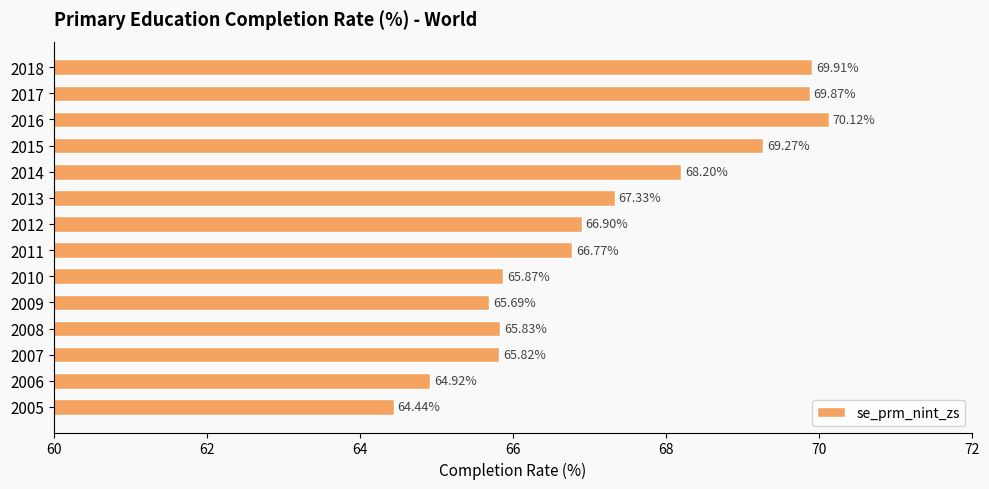

What is the average value?

67.2